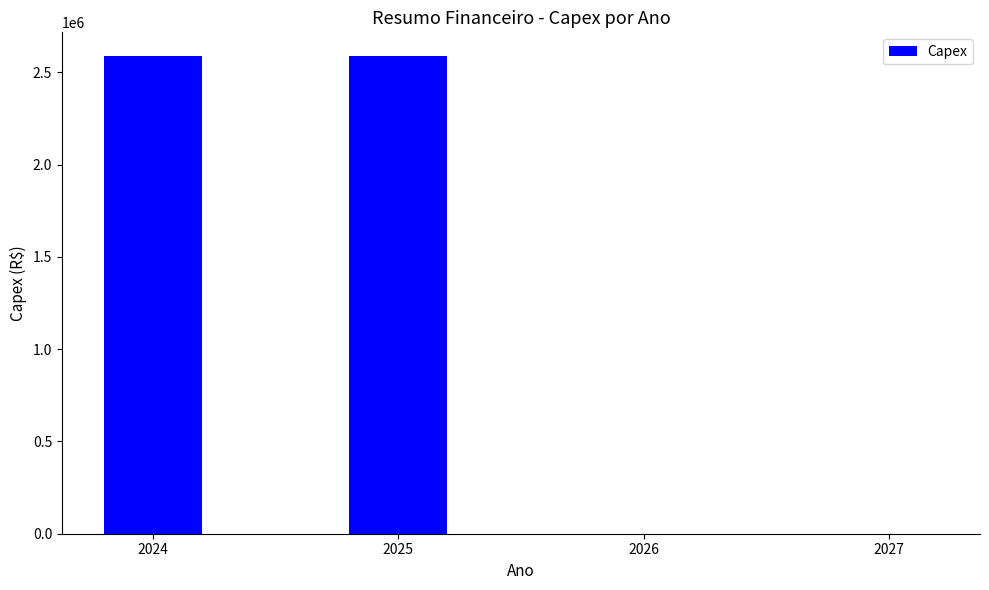

What is the change in value from 2025 to 2026?

-2586802